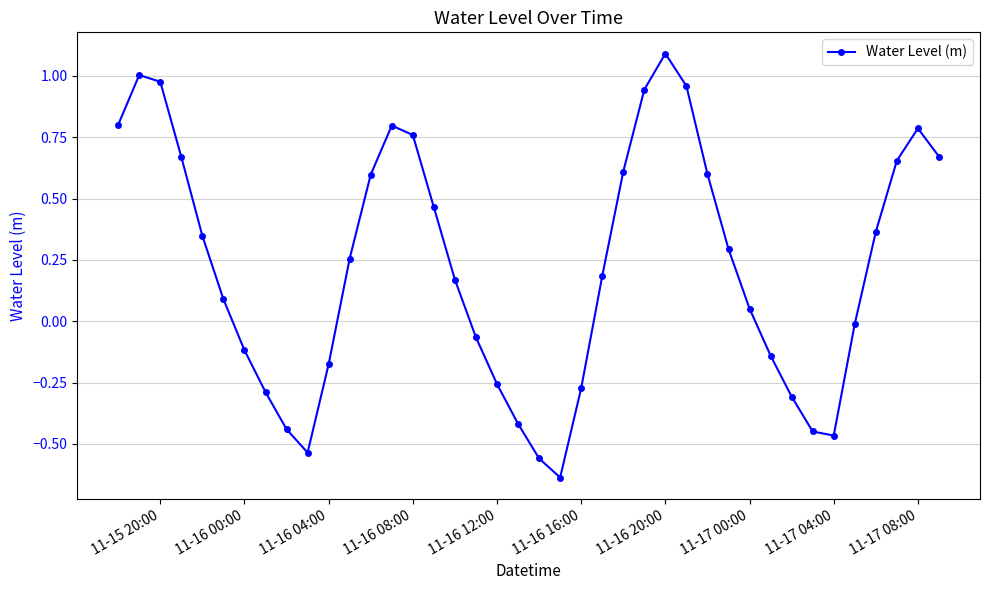

How many interior local valleys (lower than both neighbors) does the data have?

3